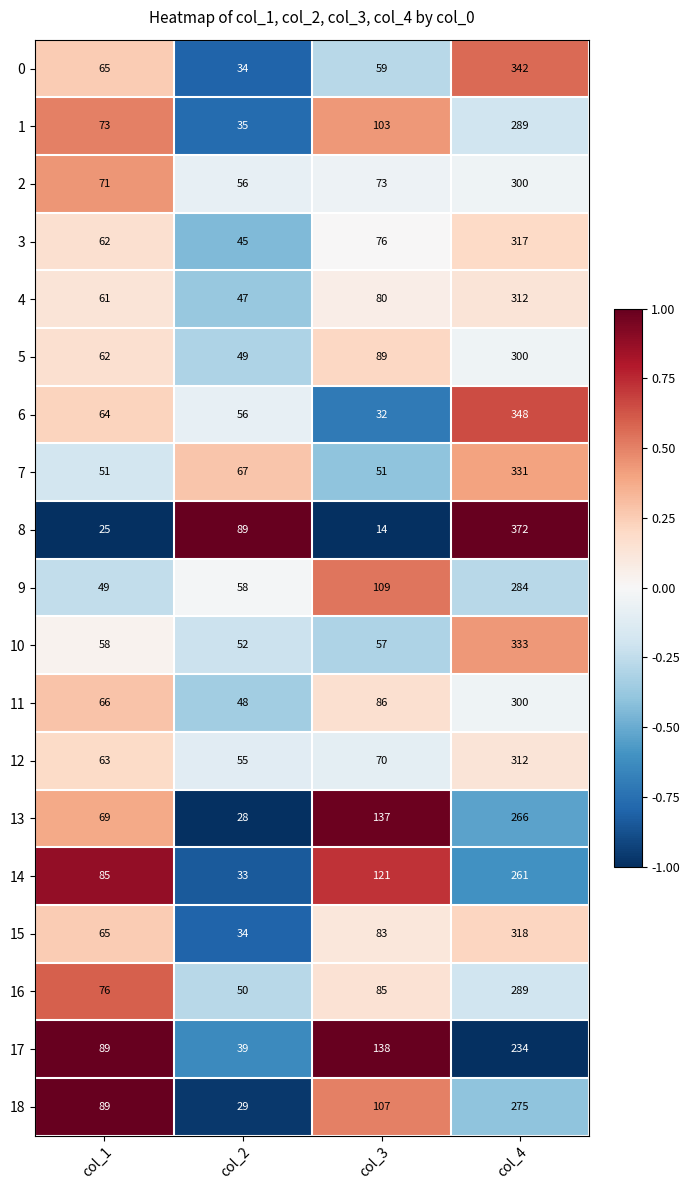

List the labels in order of 9 value, smallest first.

col_1, col_2, col_3, col_4